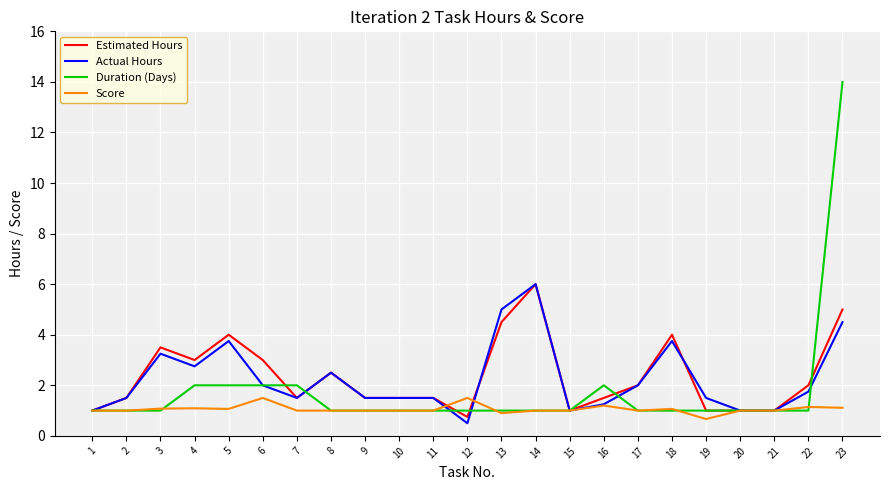

Where is the first local maximum for Estimated Hours?

3